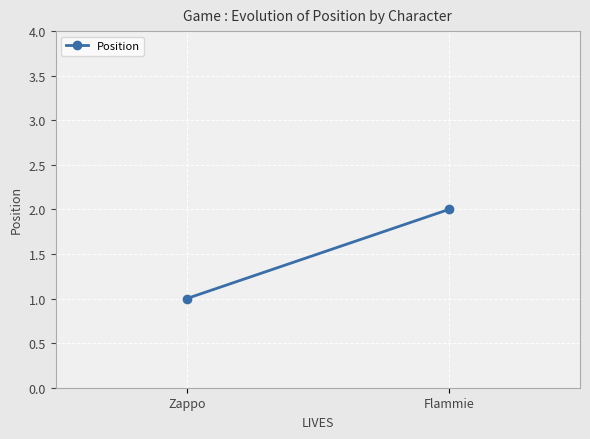

Rank the categories by value from lowest to highest.

Zappo, Flammie